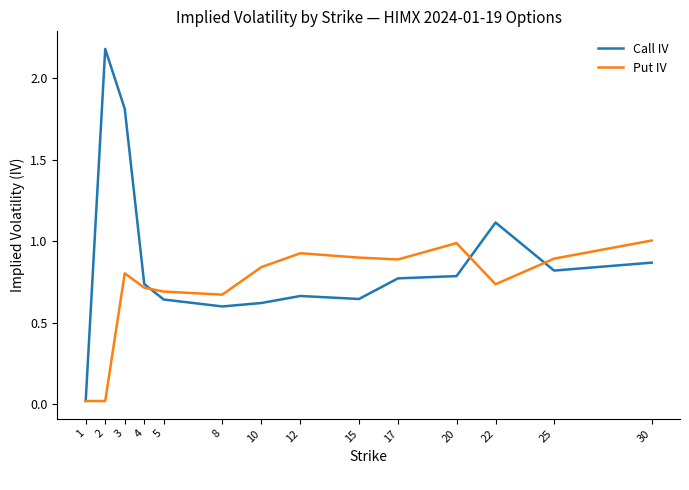

At 10, list the series in order from largest to smallest.

Put IV, Call IV